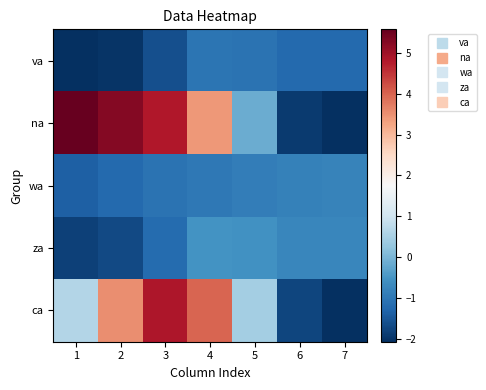

Which series has the largest total across all categories?

na